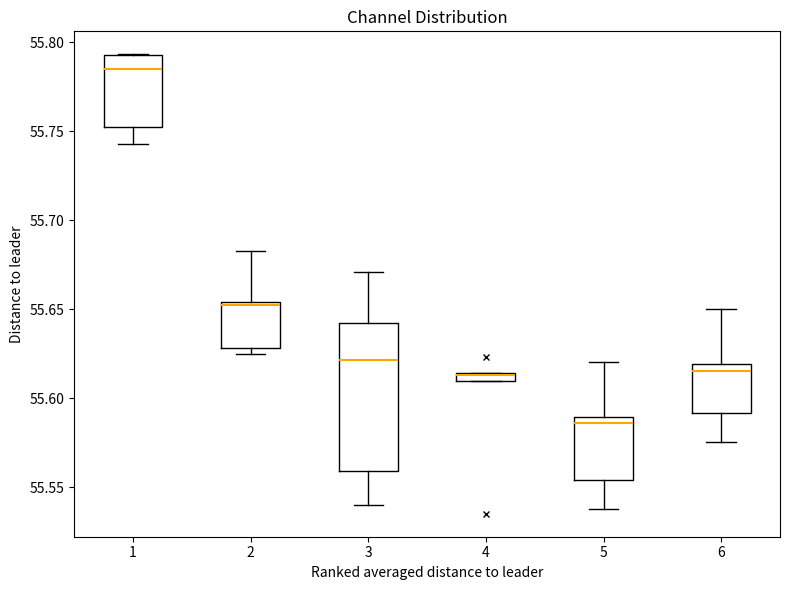

Comparing the boxes themselves (not the whiskers), which one is the tallest?

3